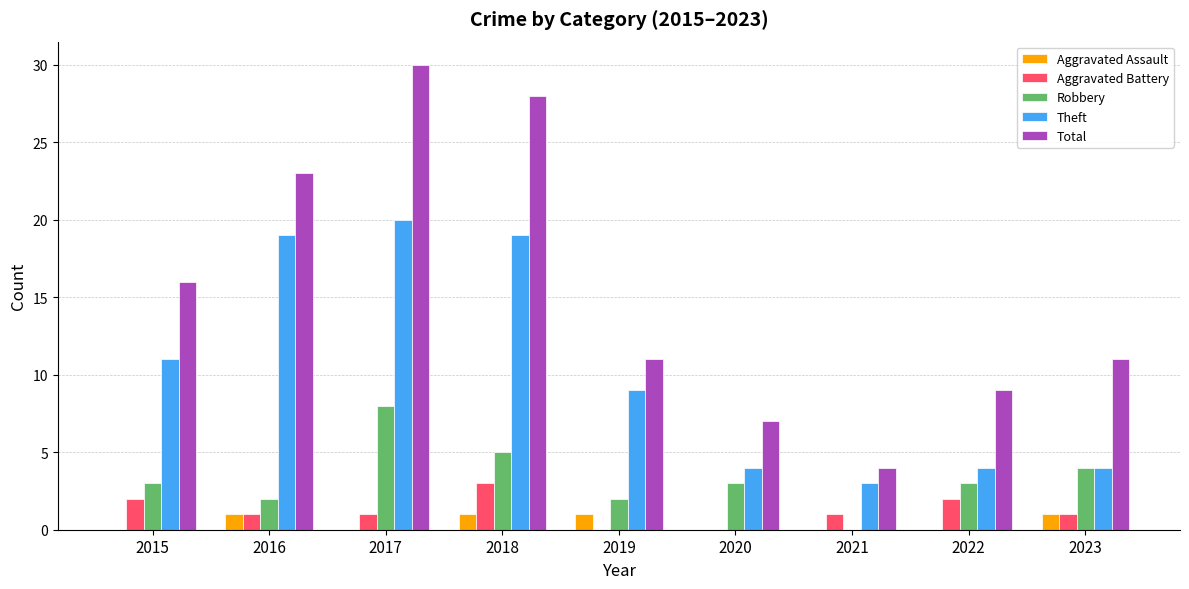

How many groups of bars are there?

9